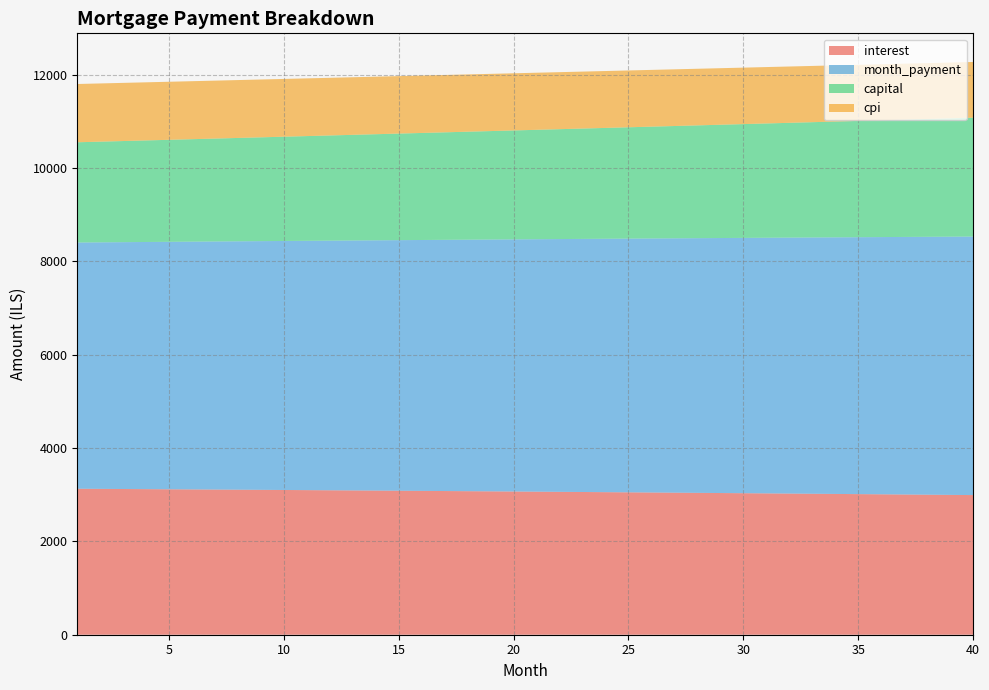

Reading right to left, what are all the values shown in this chart?

interest: 2993.2	2997.4	3001.5	3005.6	3009.7	3013.8	3017.7	3021.7	3025.6	3029.5	3033.3	3037.1	3040.9	3044.6	3048.3	3052.0	3055.6	3059.2	3062.7	3066.2	3069.7	3073.1	3076.5	3079.9	3083.2	3086.5	3089.7	3092.9	3096.1	3099.3	3102.4	3105.5	3108.5	3111.5	3114.5	3117.5	3120.4	3123.2	3126.1	3128.9
month_payment: 5541.1	5534.2	5527.3	5520.4	5513.5	5506.6	5499.8	5492.9	5486.0	5479.2	5472.4	5465.5	5458.7	5451.9	5445.1	5438.3	5431.5	5424.7	5417.9	5411.2	5404.4	5397.7	5390.9	5384.2	5377.5	5370.8	5364.1	5357.4	5350.7	5344.0	5337.3	5330.7	5324.0	5317.4	5310.7	5304.1	5297.5	5290.9	5284.3	5277.7
capital: 2548.0	2536.8	2525.8	2514.8	2503.8	2492.9	2482.0	2471.2	2460.4	2449.7	2439.0	2428.4	2417.8	2407.3	2396.8	2386.3	2375.9	2365.5	2355.2	2345.0	2334.7	2324.6	2314.4	2304.3	2294.3	2284.3	2274.3	2264.4	2254.5	2244.7	2234.9	2225.2	2215.5	2205.8	2196.2	2186.6	2177.1	2167.6	2158.2	2148.7
cpi: 1194.1	1195.8	1197.5	1199.1	1200.8	1202.4	1204.0	1205.6	1207.2	1208.7	1210.3	1211.8	1213.3	1214.8	1216.3	1217.8	1219.3	1220.7	1222.1	1223.6	1225.0	1226.3	1227.7	1229.1	1230.4	1231.7	1233.0	1234.3	1235.6	1236.9	1238.2	1239.4	1240.6	1241.9	1243.1	1244.3	1245.4	1246.6	1247.7	1248.9